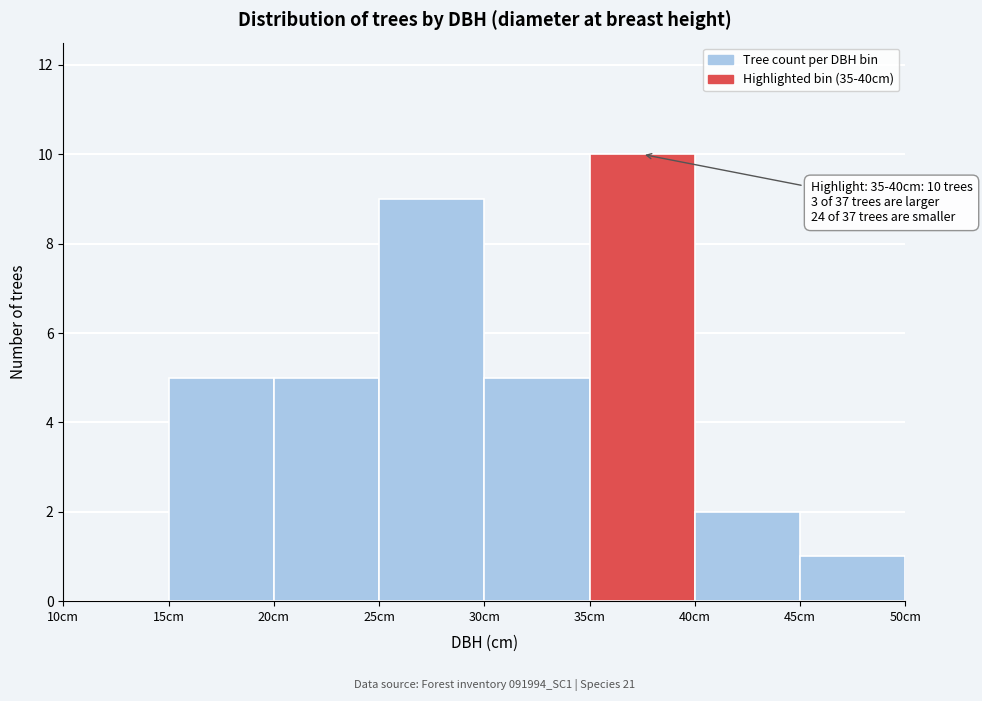

Which range on the x-axis has the tallest bar?

35 to 40